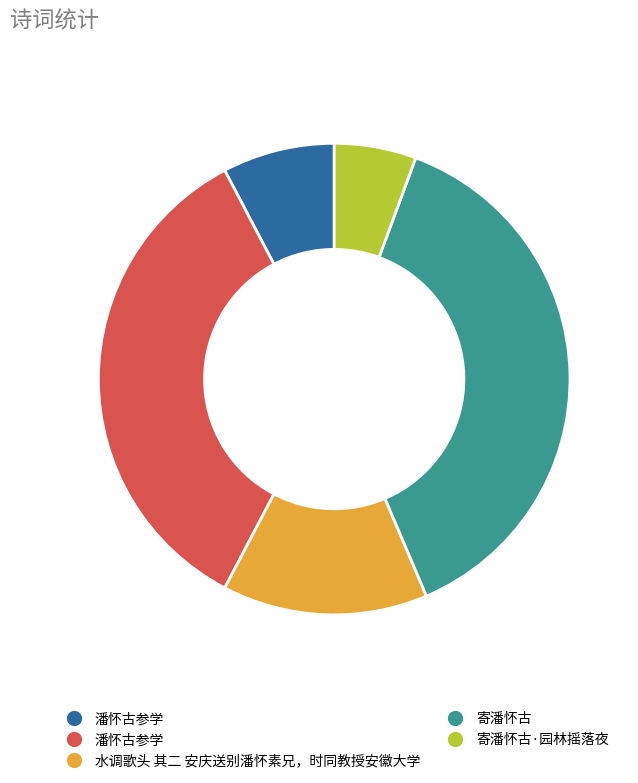

Is there any slice that represents more than half of the pie?

No